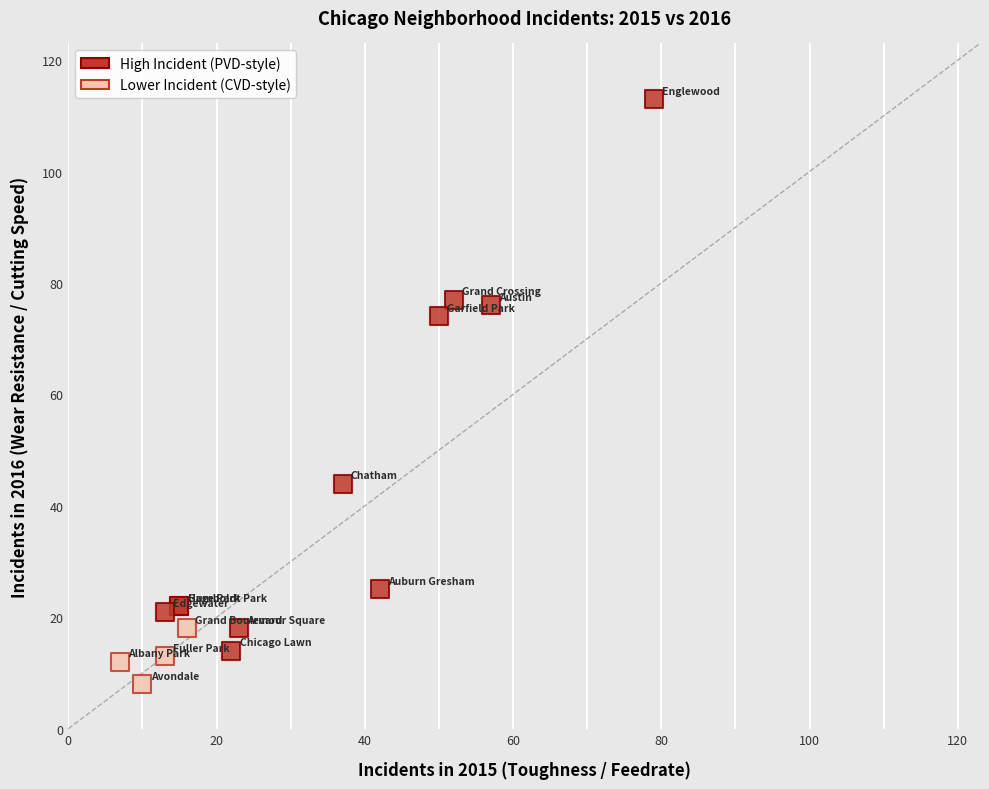

Which series contains the highest Y value?

High Incident (PVD-style)